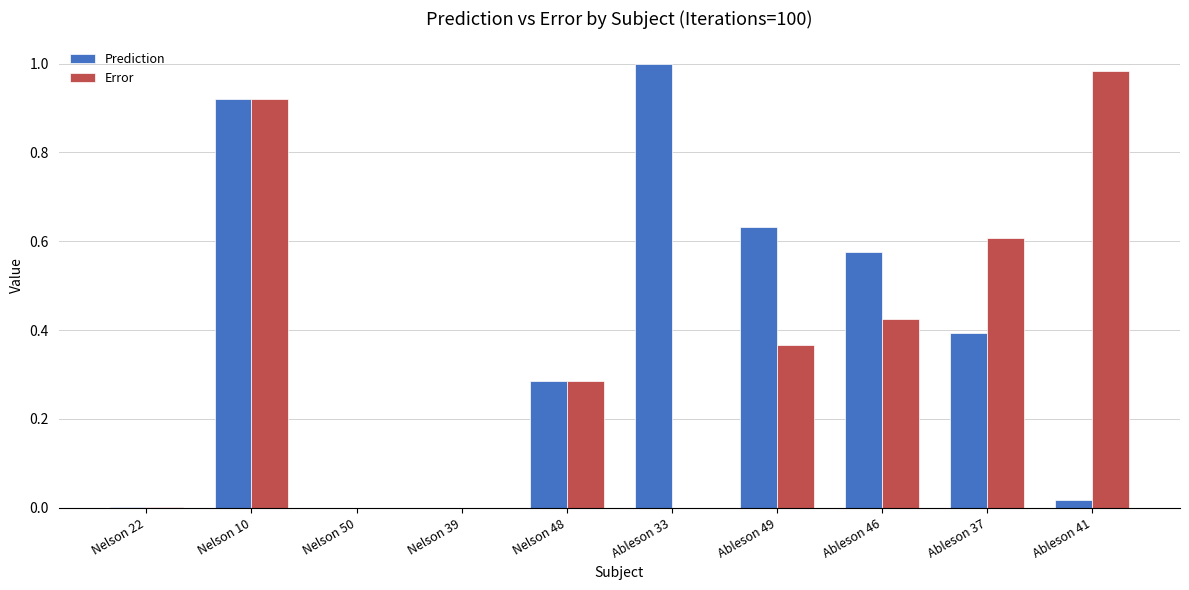

How many groups of bars are there?

10